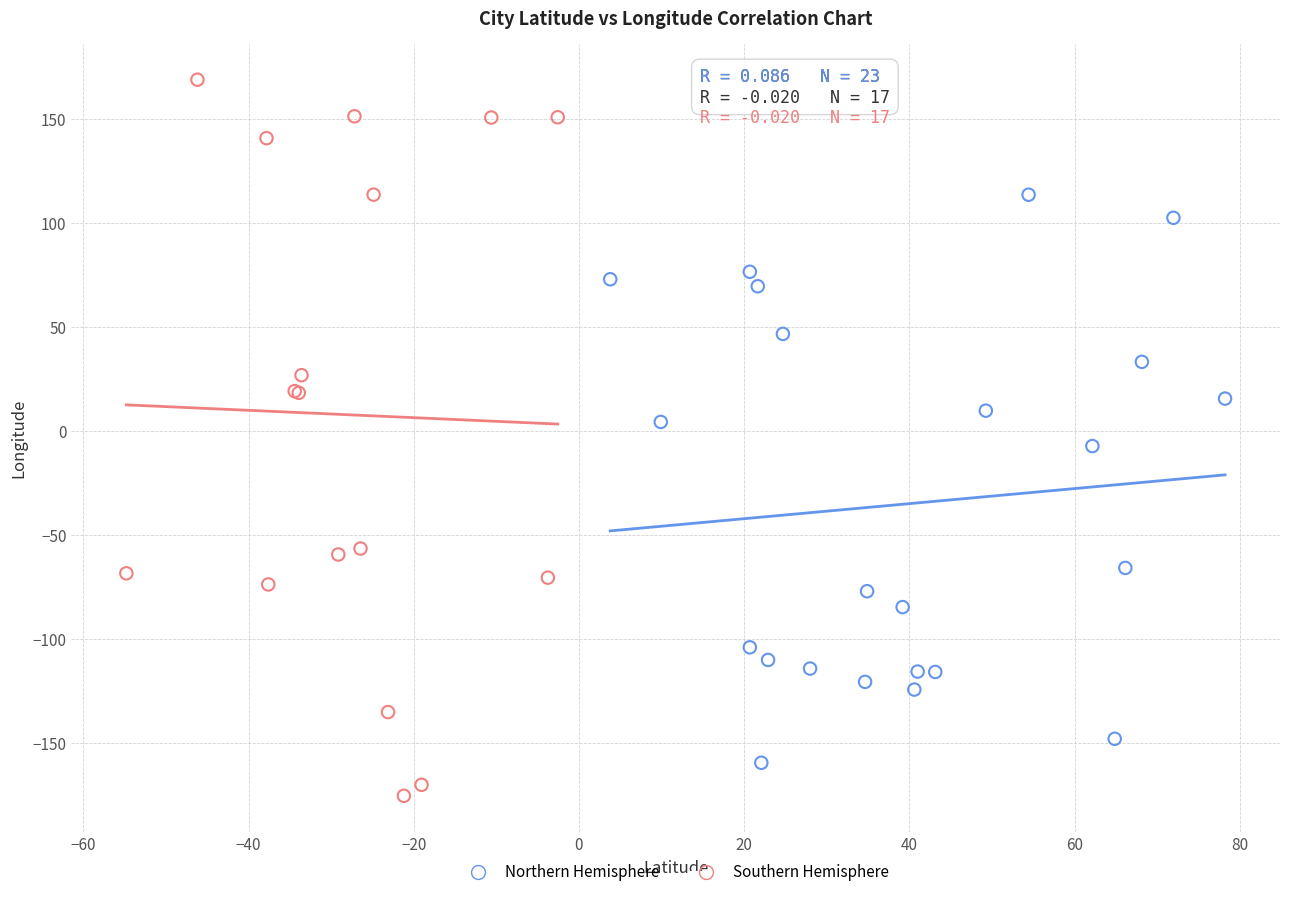

Which series has the widest spread of Y values?

Southern Hemisphere